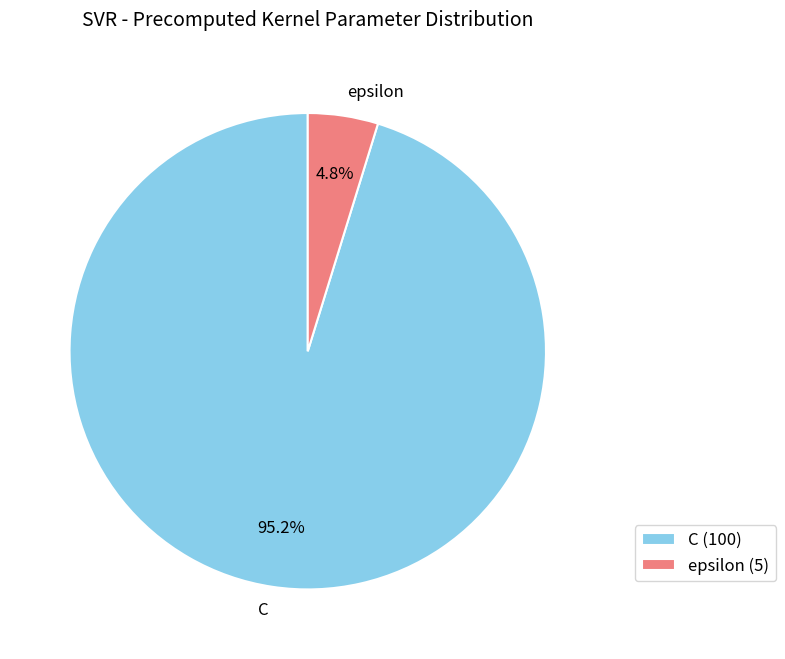

How many segments does this pie chart have?

2